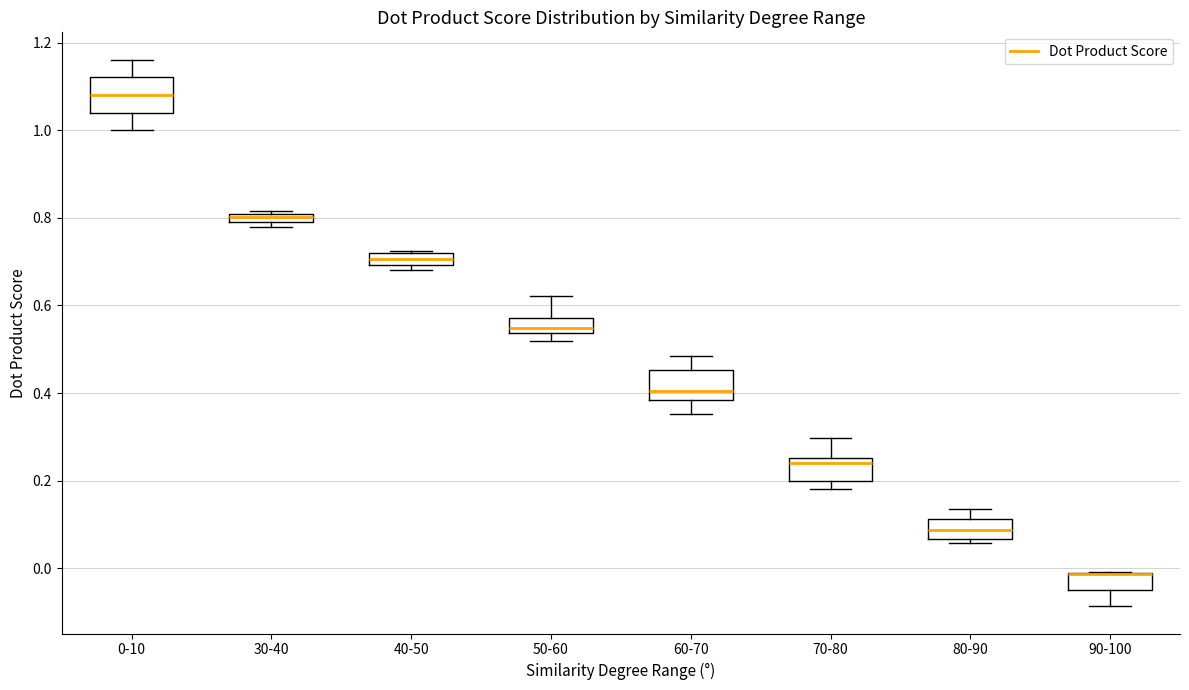

Where is the upper edge of the box for 90-100 on the y-axis? The values are not printed on the chart, so give them approximately, as read against the axis.

-0.02